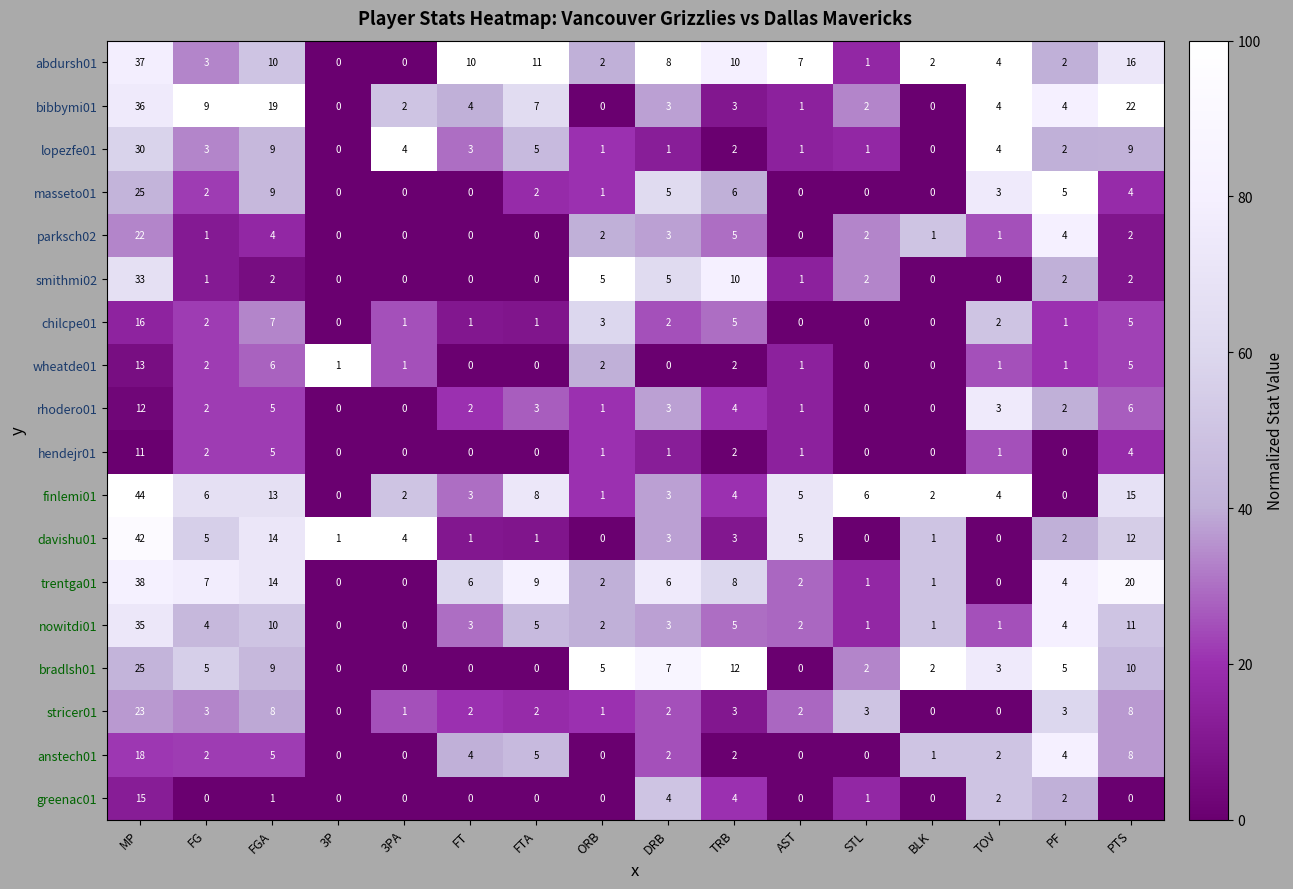

What is the total value across all series at AST?

29